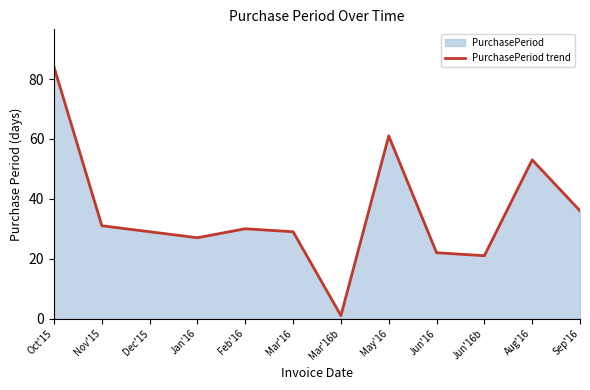

How many values are below 30?

6